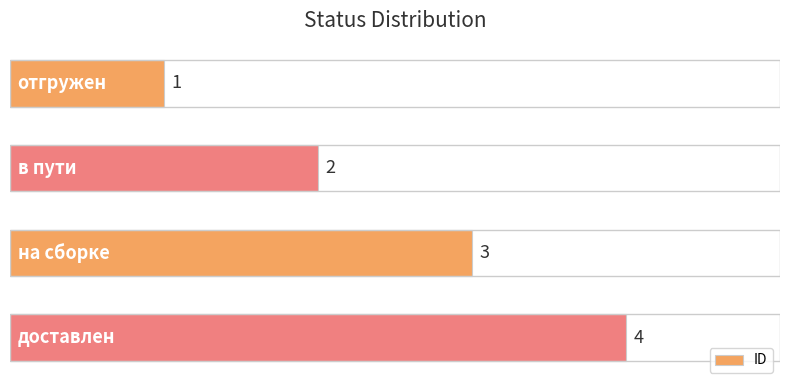

Count the number of categories in the chart.

4